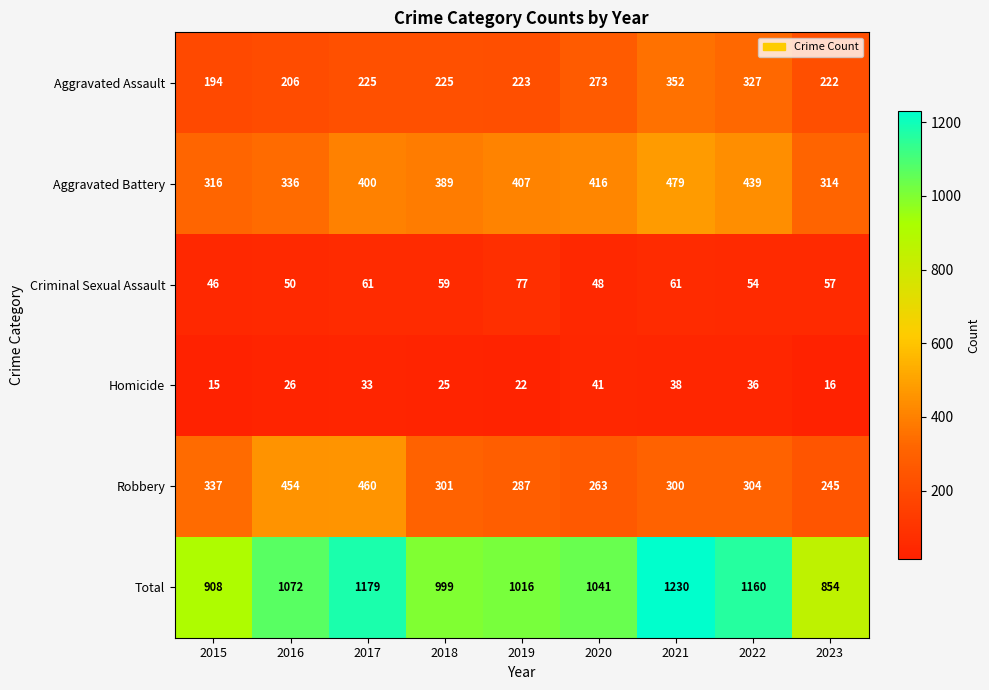

What is the greatest value displayed?

1230